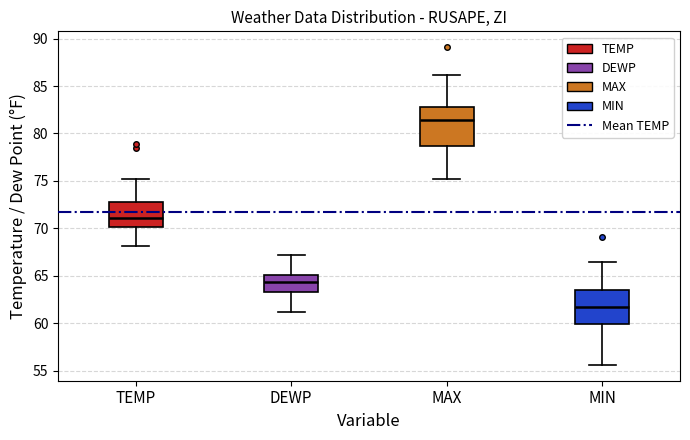

Which box's median line is the highest?

MAX